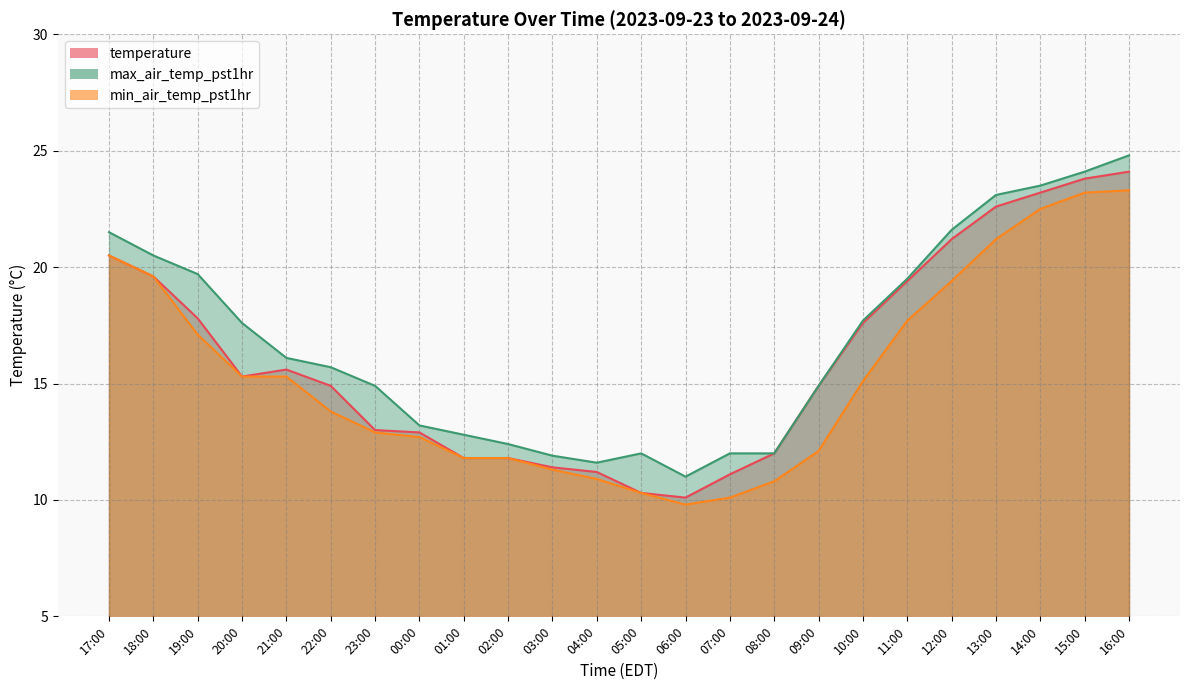

How many lines are shown in the chart?

3